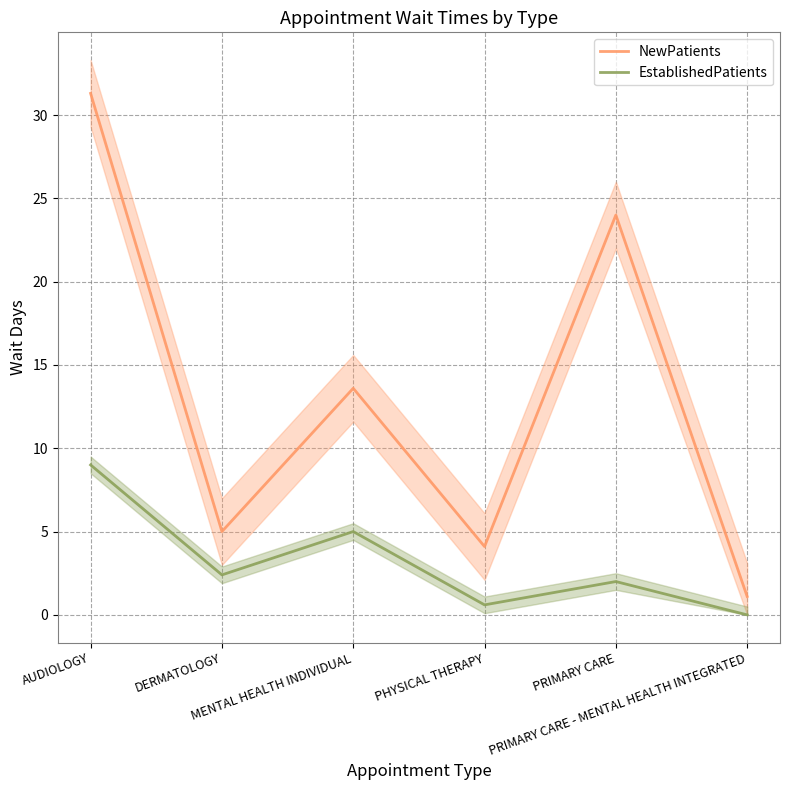

Reading right to left, transcribe all the data shown in this chart.

NewPatients: PRIMARY CARE - MENTAL HEALTH INTEGRATED=1.1	PRIMARY CARE=24.0	PHYSICAL THERAPY=4.1	MENTAL HEALTH INDIVIDUAL=13.6	DERMATOLOGY=5.0	AUDIOLOGY=31.3
EstablishedPatients: PRIMARY CARE - MENTAL HEALTH INTEGRATED=0.0	PRIMARY CARE=2.0	PHYSICAL THERAPY=0.6	MENTAL HEALTH INDIVIDUAL=5.0	DERMATOLOGY=2.4	AUDIOLOGY=9.0